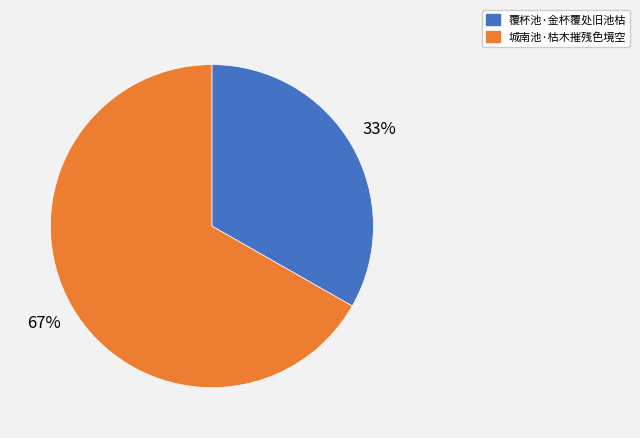

To the nearest percent, what is the average slice percentage?

50%